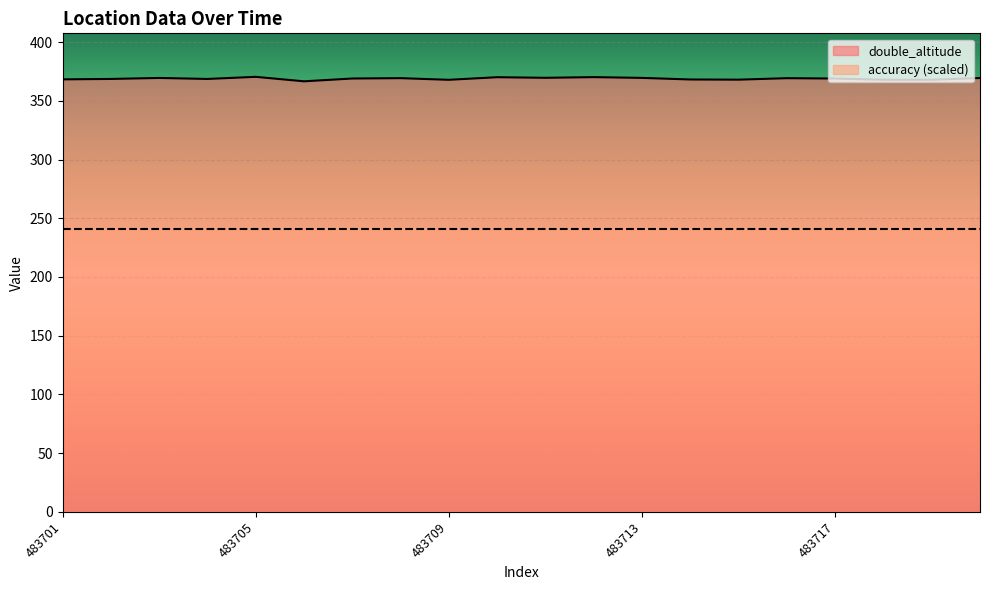

How many points are lower than both their immediate neighbors (excluding endpoints)?

6